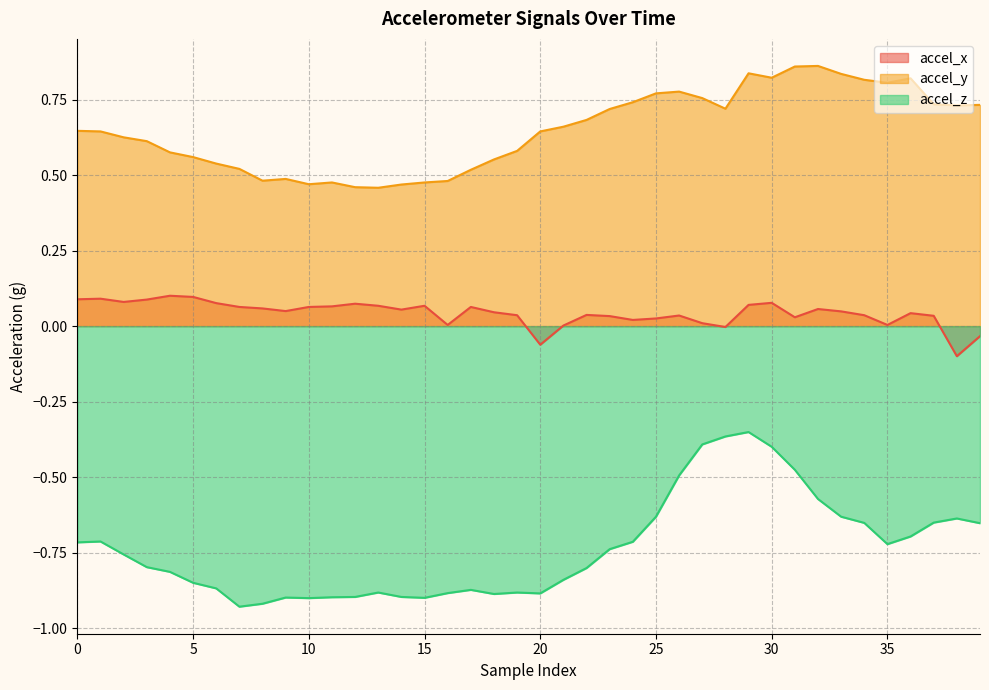

Does the chart have visible grid lines?

Yes